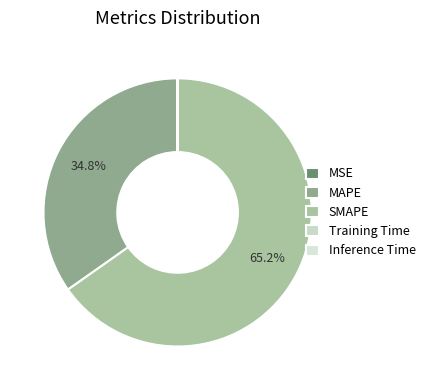

Does any single category account for the majority?

Yes